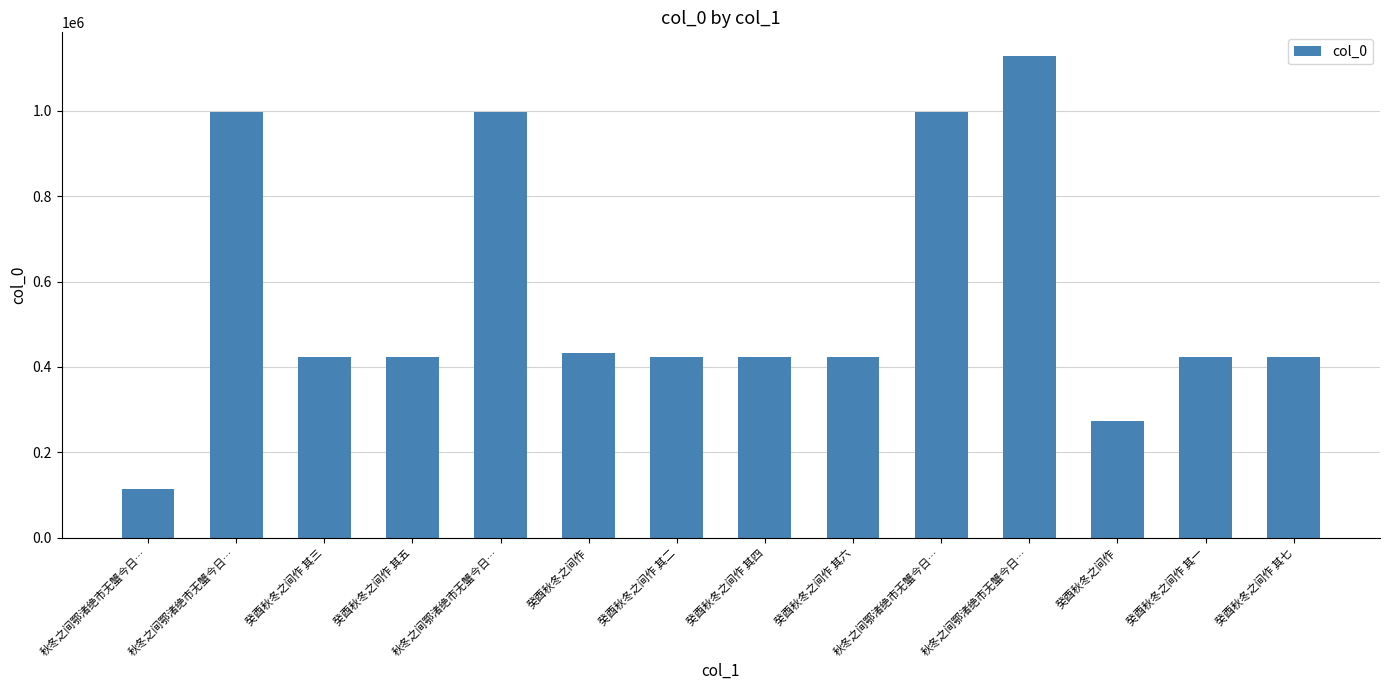

Reading left to right, extract all data points from this chart.

秋冬之间鄂渚绝市无蟹今日…=113570	秋冬之间鄂渚绝市无蟹今日…=995716	癸酉秋冬之间作 其三=423272	癸酉秋冬之间作 其五=423274	秋冬之间鄂渚绝市无蟹今日…=995715	癸酉秋冬之间作=432258	癸酉秋冬之间作 其二=423271	癸酉秋冬之间作 其四=423273	癸酉秋冬之间作 其六=423275	秋冬之间鄂渚绝市无蟹今日…=997018	秋冬之间鄂渚绝市无蟹今日…=1126922	癸酉秋冬之间作=273142	癸酉秋冬之间作 其一=423270	癸酉秋冬之间作 其七=423276